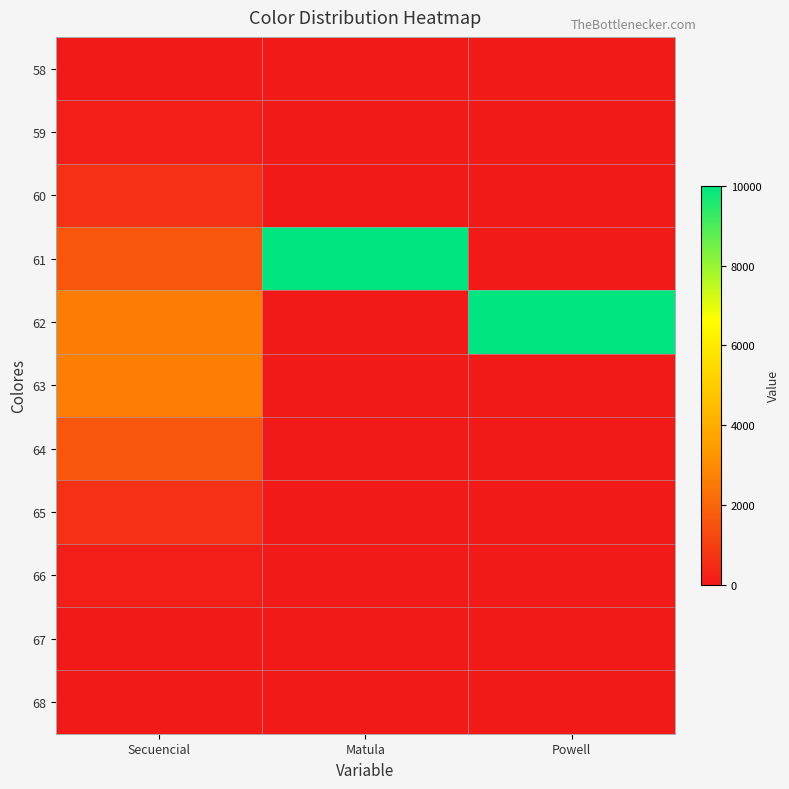

Reading left to right, extract all data points from this chart.

58: Secuencial=17	Matula=0	Powell=0
59: Secuencial=126	Matula=0	Powell=0
60: Secuencial=627	Matula=0	Powell=0
61: Secuencial=1594	Matula=10000	Powell=0
62: Secuencial=2608	Matula=0	Powell=10000
63: Secuencial=2638	Matula=0	Powell=0
64: Secuencial=1603	Matula=0	Powell=0
65: Secuencial=629	Matula=0	Powell=0
66: Secuencial=138	Matula=0	Powell=0
67: Secuencial=19	Matula=0	Powell=0
68: Secuencial=1	Matula=0	Powell=0